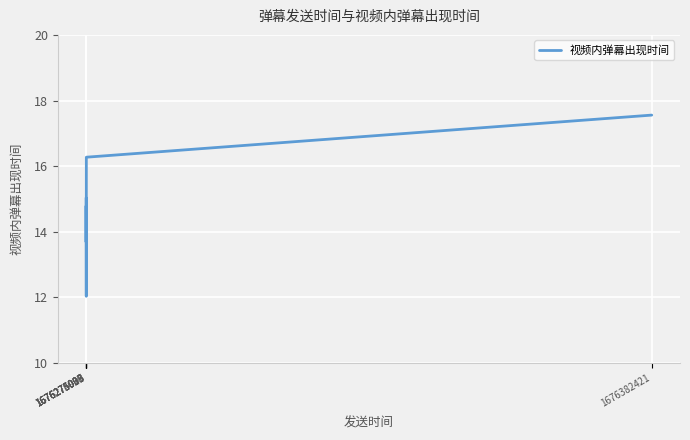

True or false: the data shows 14.8 at 1676275008.

True